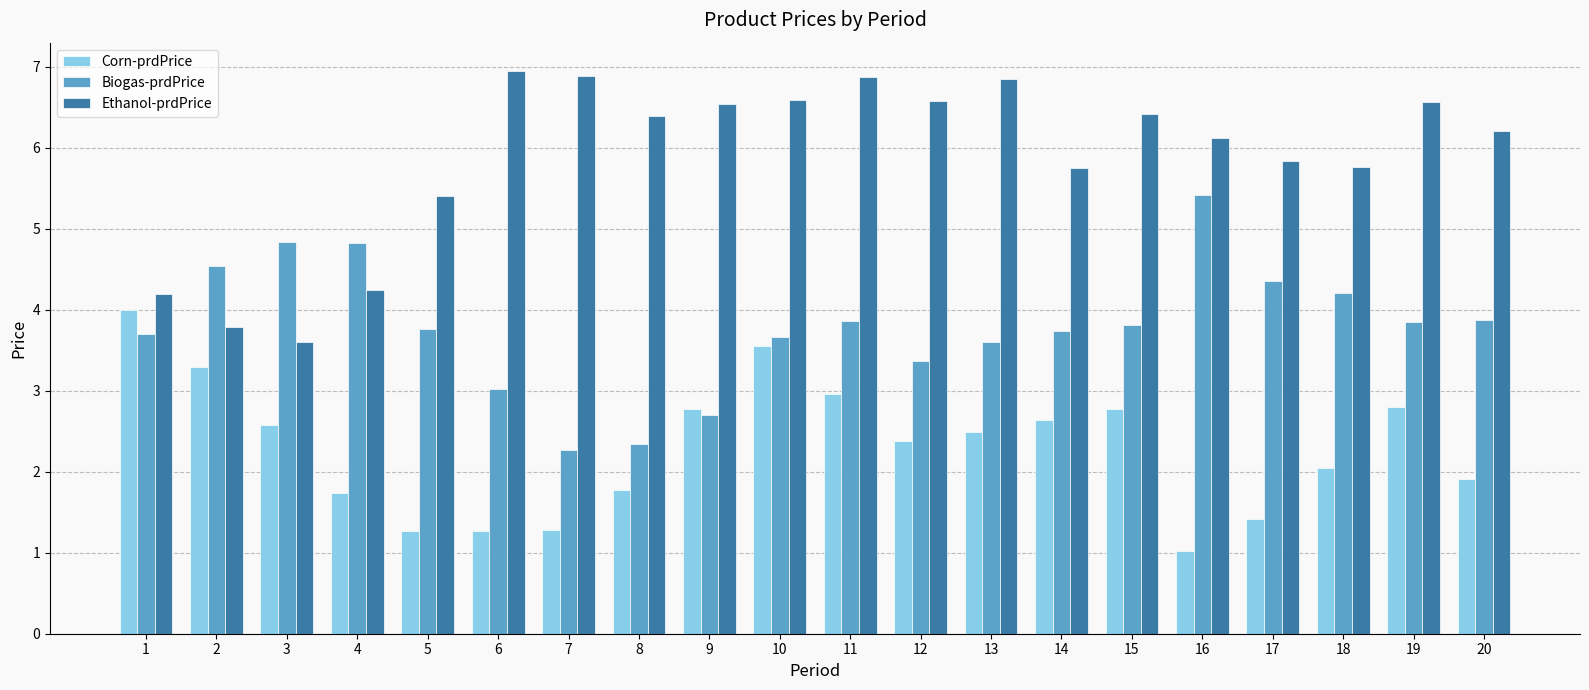

Which series has the largest total across all categories?

Ethanol-prdPrice